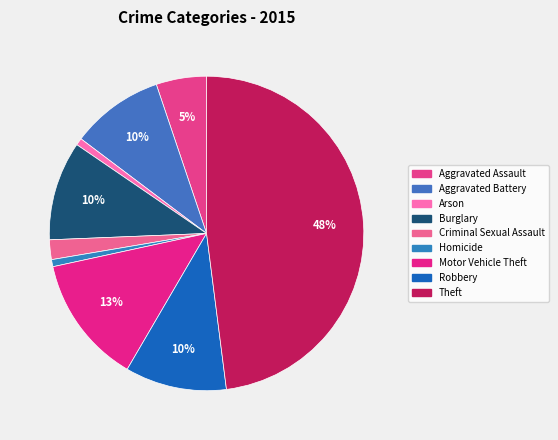

The Homicide slice represents 1% of the pie. True or false?

True